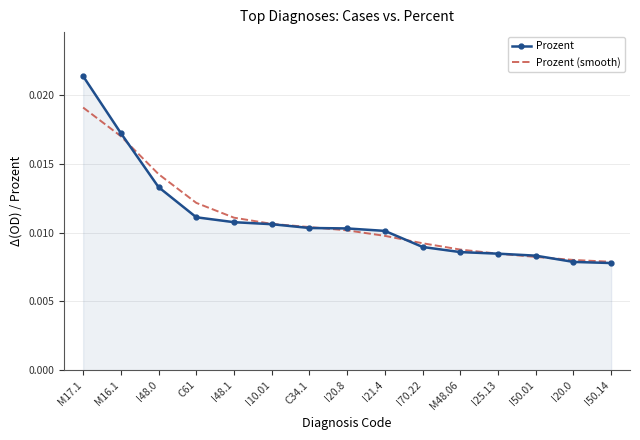

List the series in order of their peak value, lowest first.

Prozent (smooth), Prozent